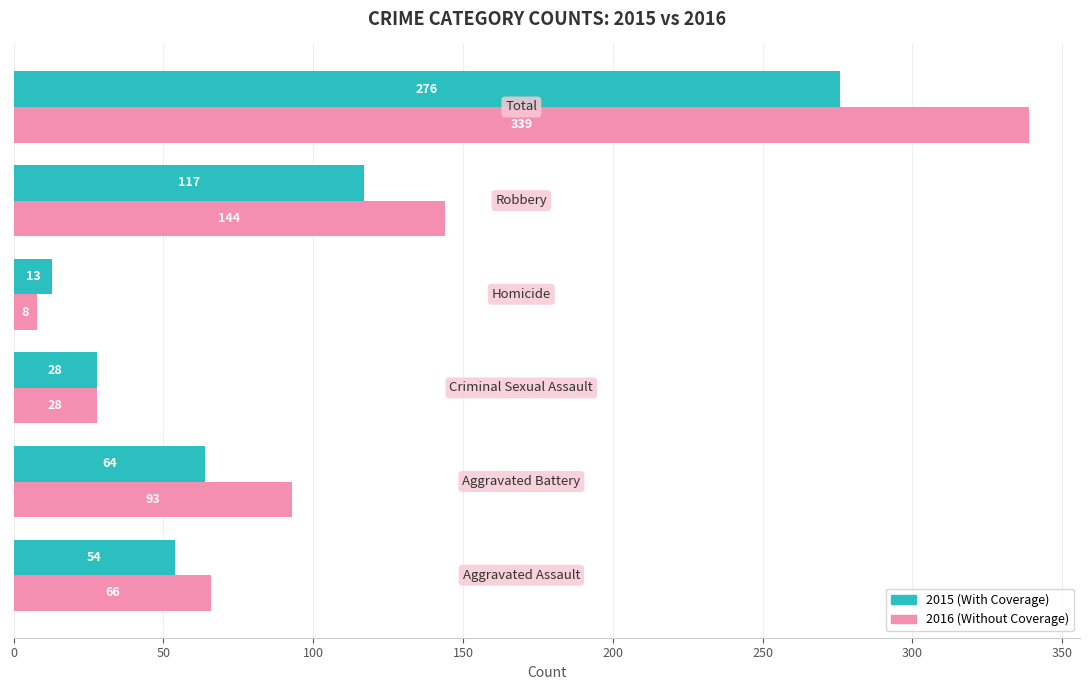

What is the greatest value displayed?

339